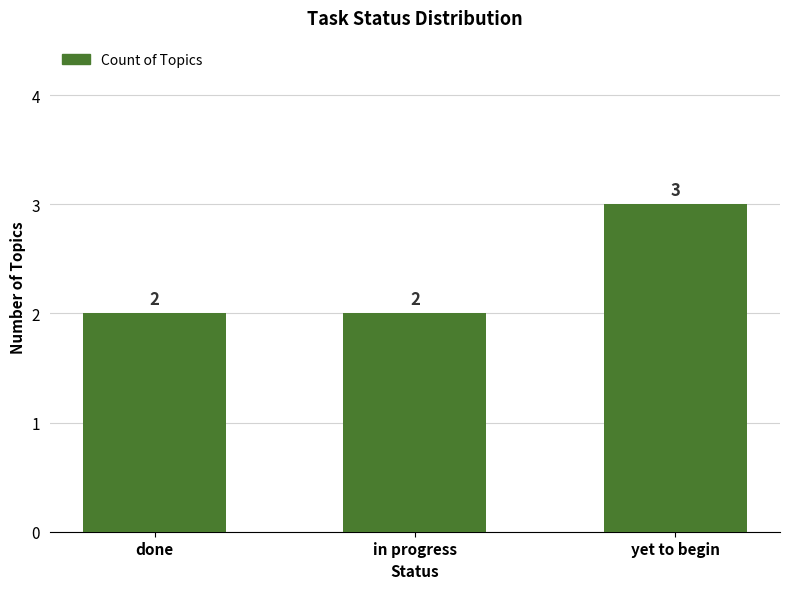

True or false: the data shows 4 at done.

False